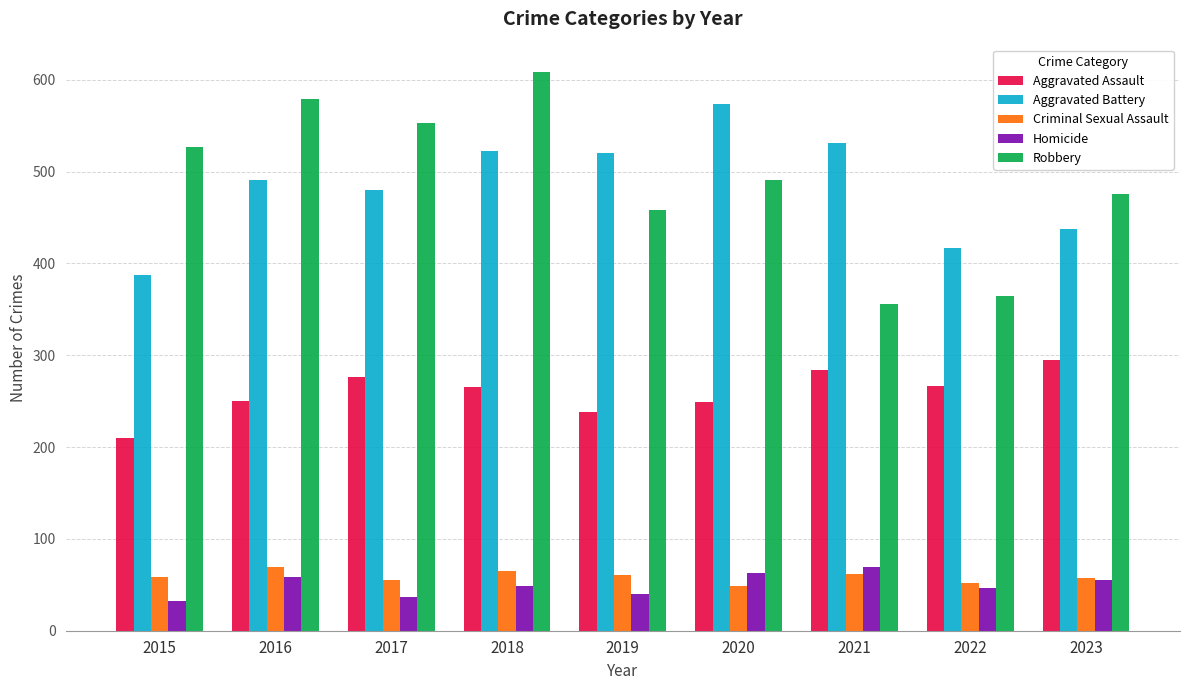

How many data points in Robbery are less than 491?

4